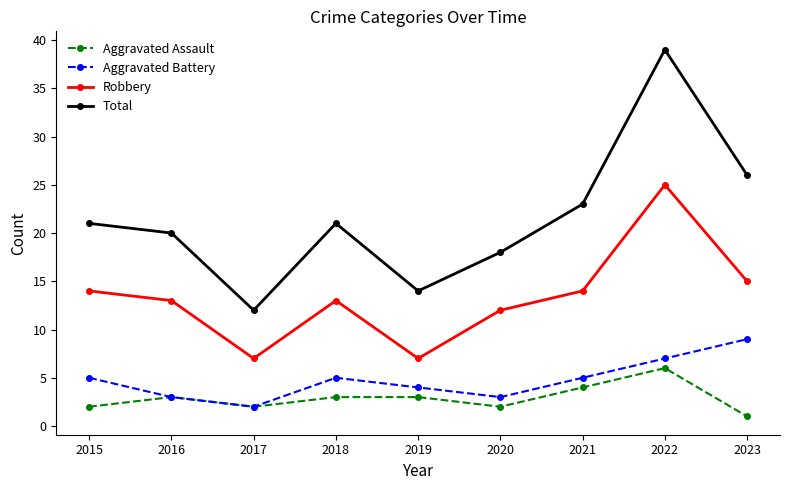

How many lines are shown in the chart?

4